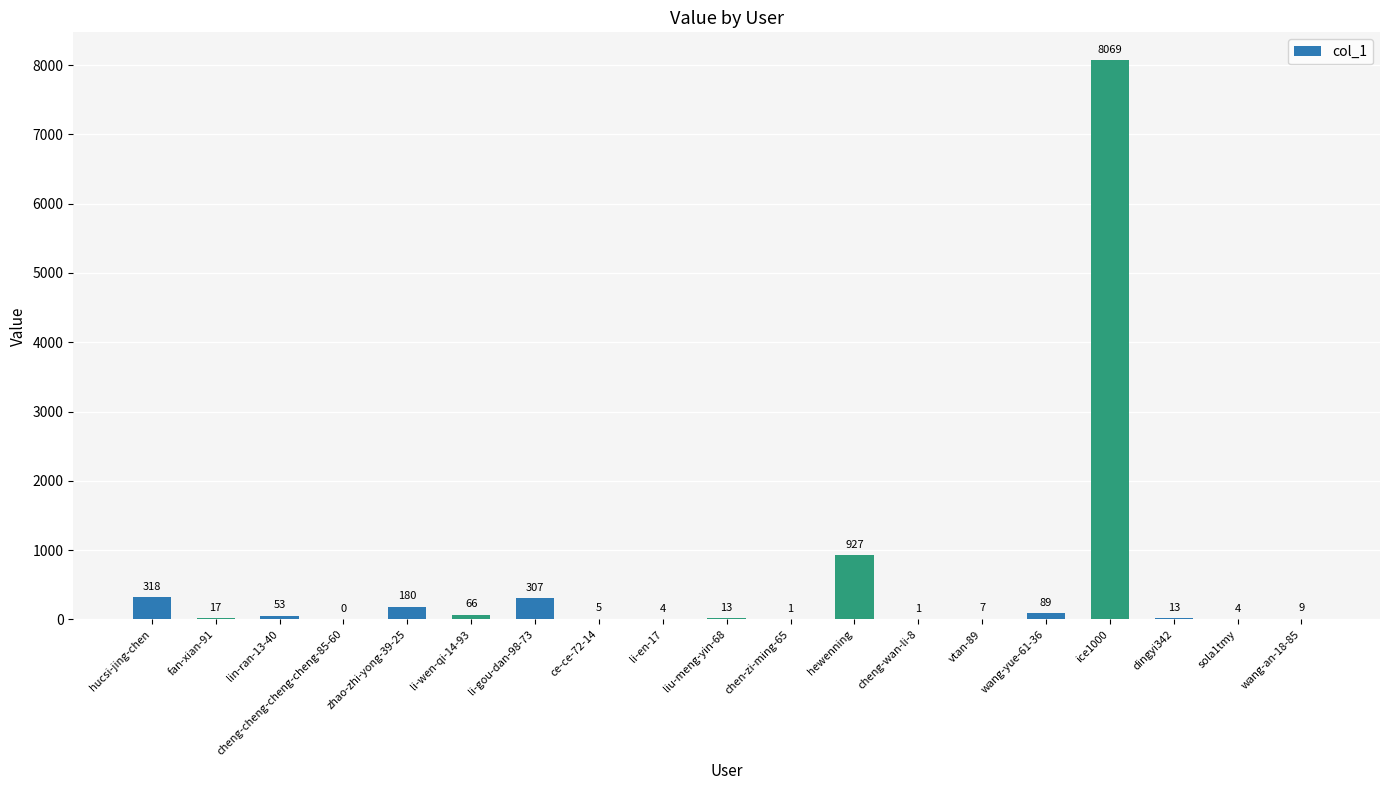

The value at li-en-17 is 4. True or false?

True